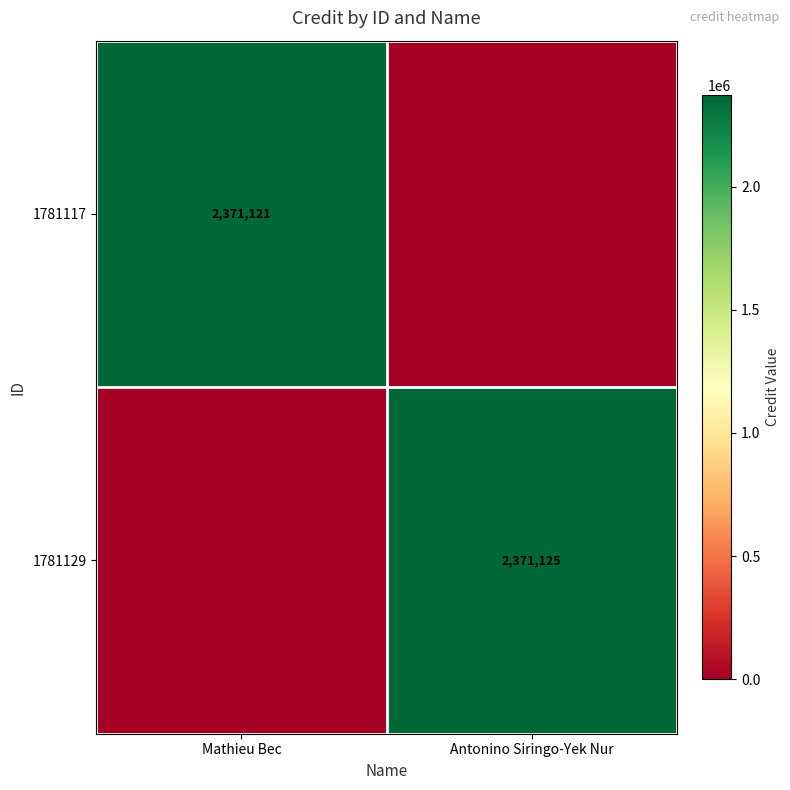

True or false: 1781117 has a value of 1389171 at Mathieu Bec.

False